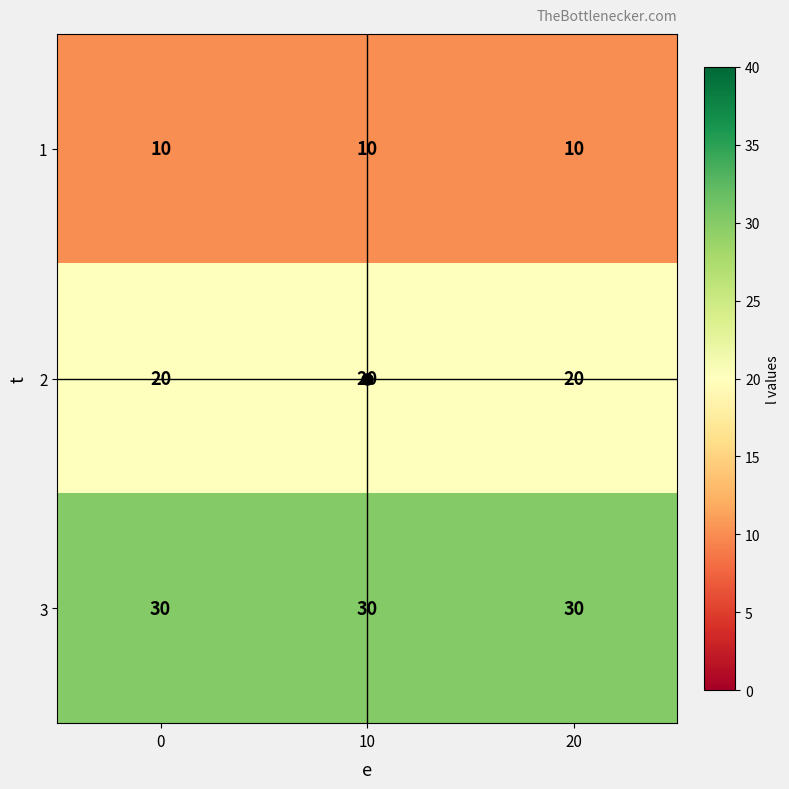

Is it true that 3 equals 20 at 10?

False